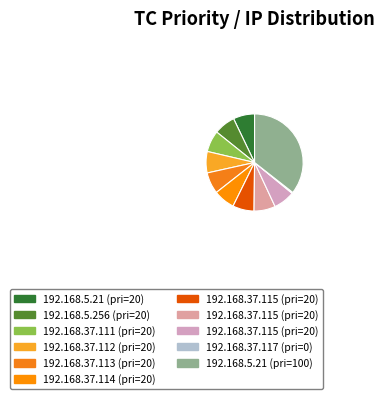

How many segments does this pie chart have?

11